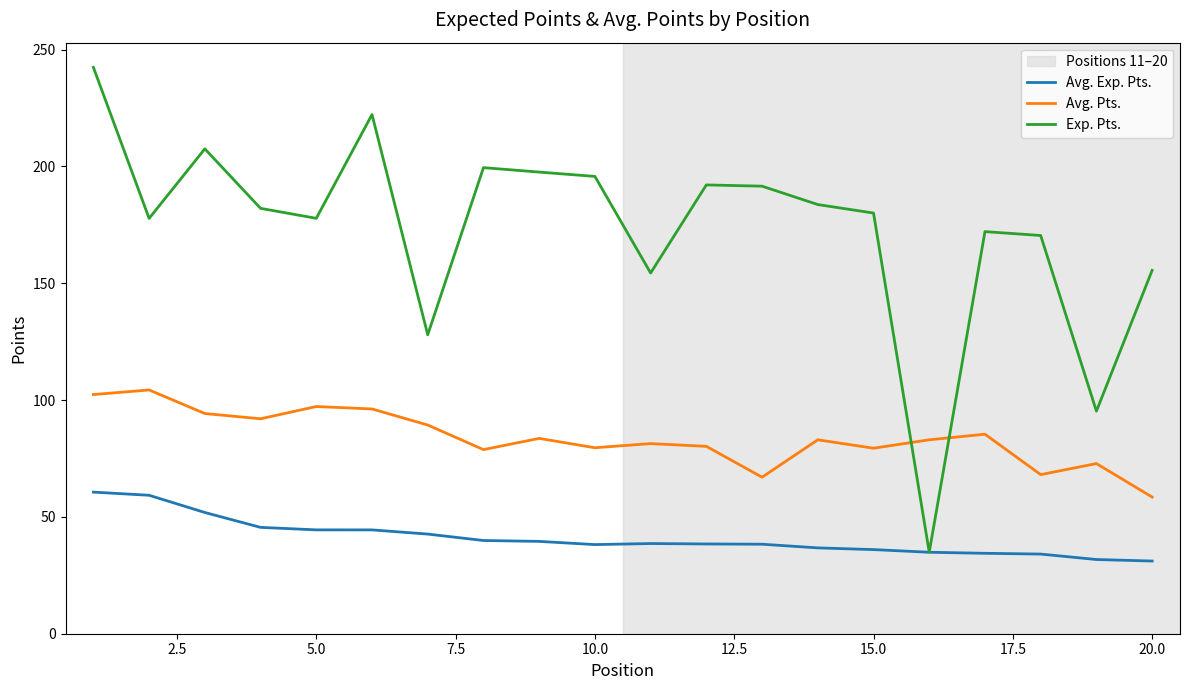

Rank the series by their average value, from lowest to highest.

Avg. Exp. Pts., Avg. Pts., Exp. Pts.